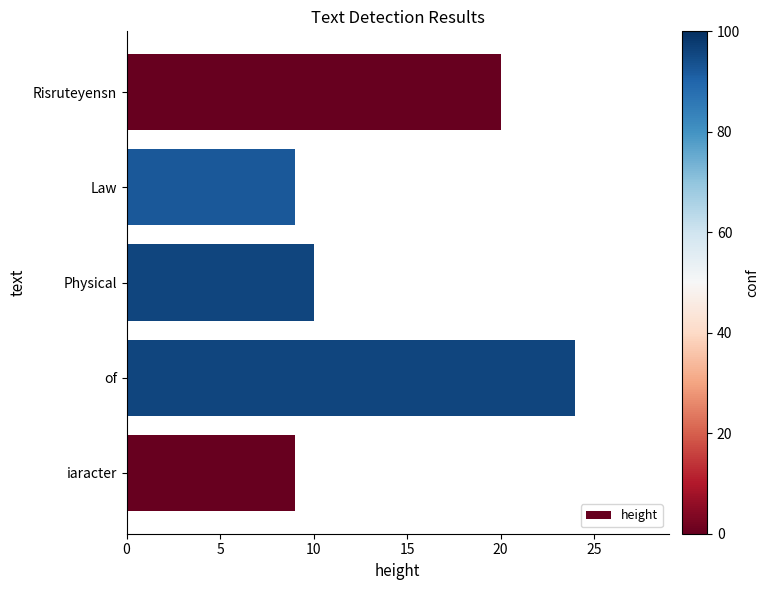

The chart shows a value of 24 at of. True or false?

True